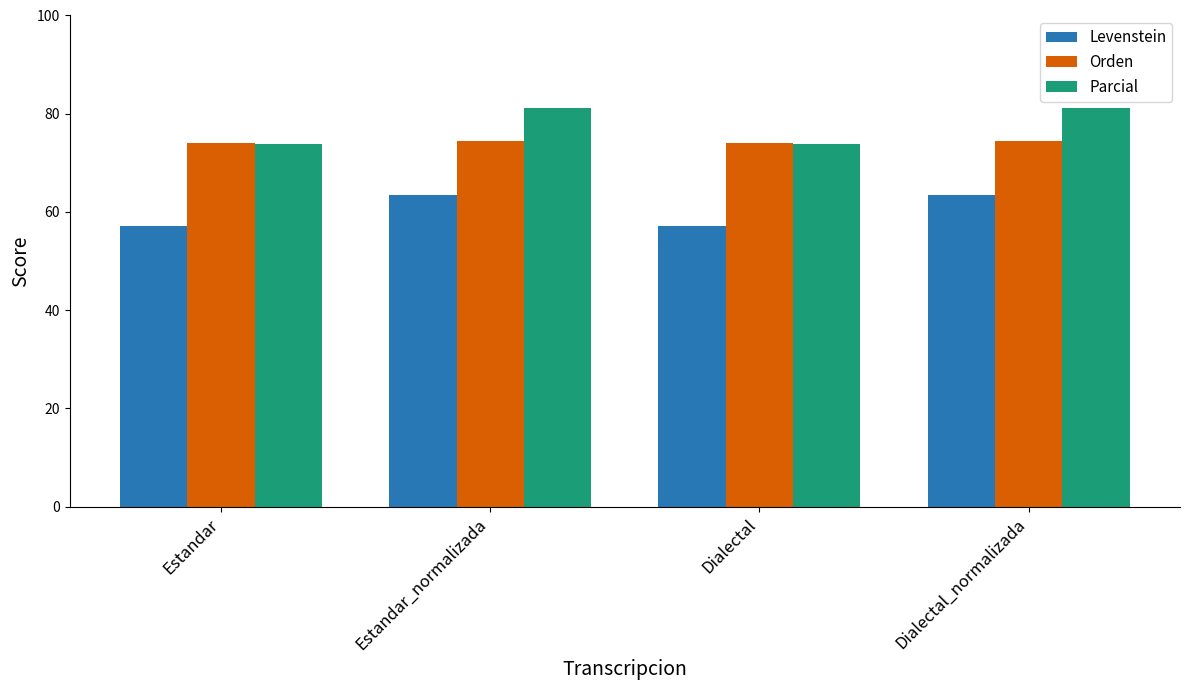

At how many categories does at least one series exceed 59?

4